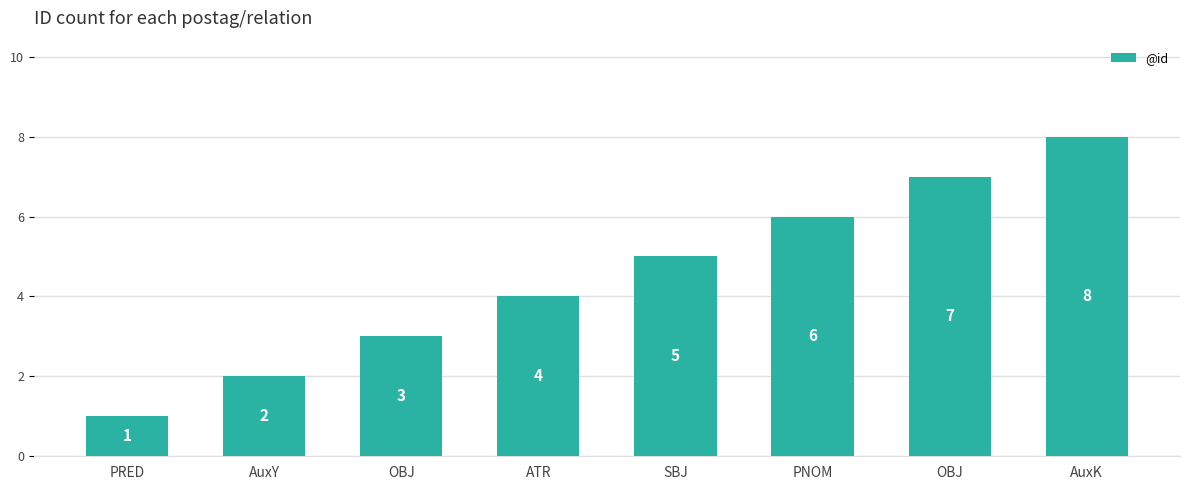

Reading left to right, what are all the values shown in this chart?

1	2	3	4	5	6	7	8